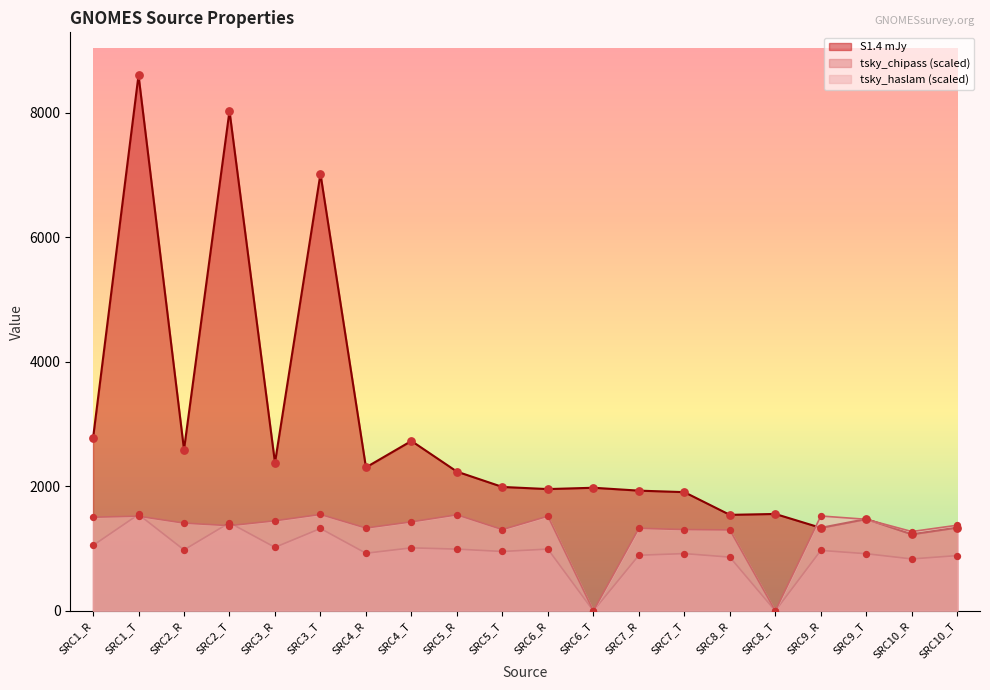

At which category is the sum across all series the highest?

SRC1_T